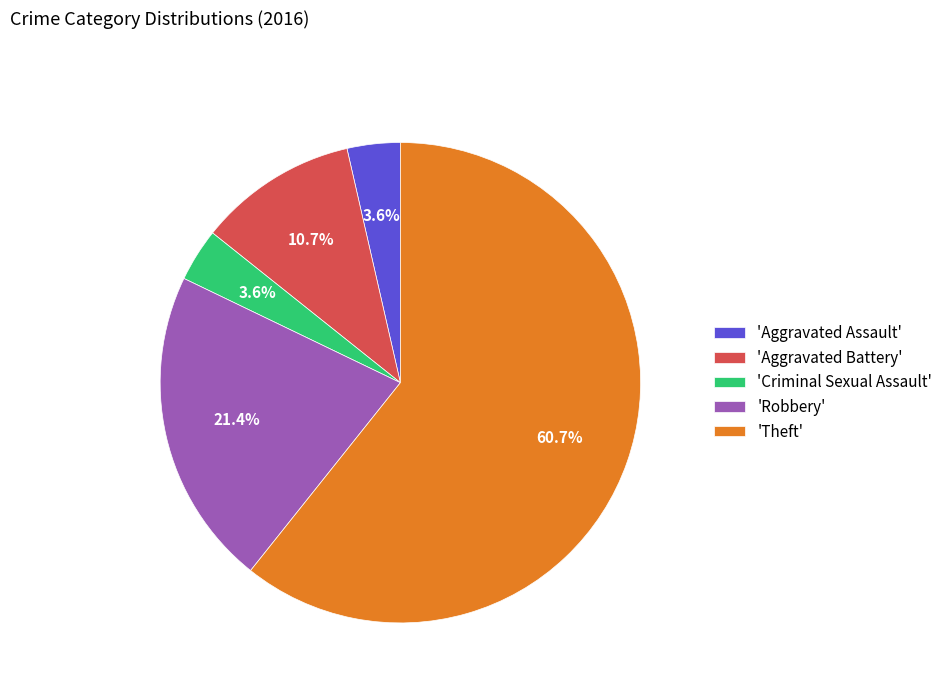

Count the number of slices in the pie.

5